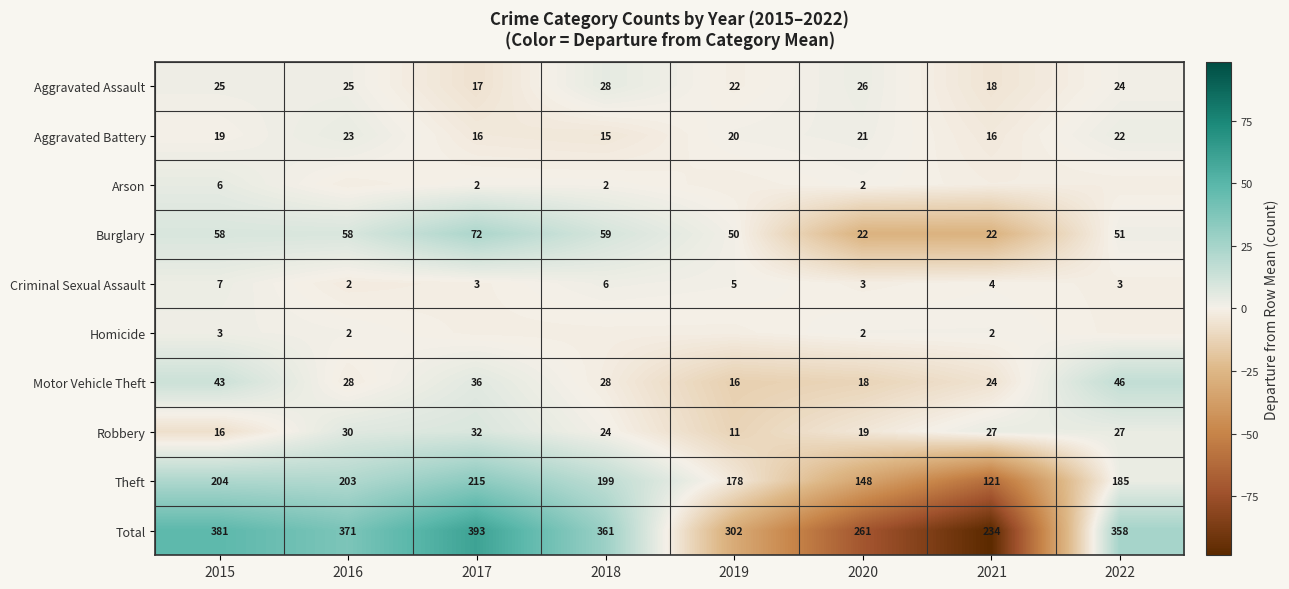

How many data points in Total are less than 361?

4